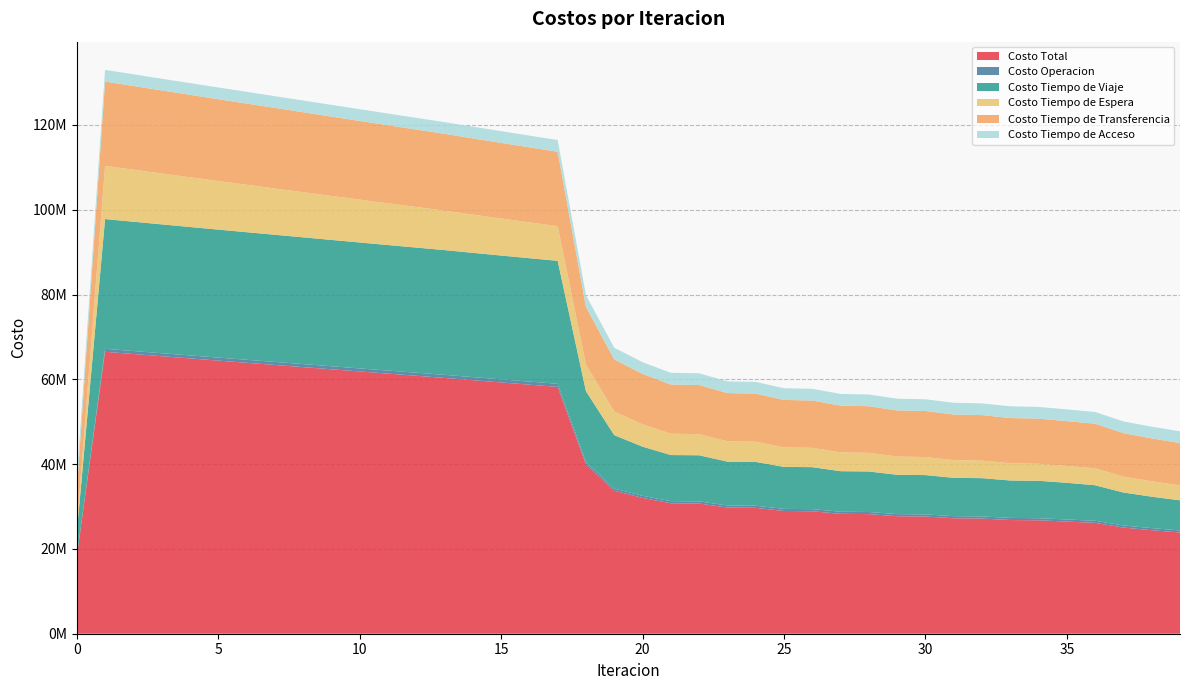

Reading left to right, what are all the values shown in this chart?

Costo Total: 0=18187742.6	1=66491625.5	2=65969319.6	3=65449367.1	4=64930950.4	5=64414966.0	6=63901595.1	7=63389255.3	8=62876882.1	9=62364193.9	10=61852529.6	11=61343308.9	12=60835319.0	13=60327429.3	14=59793598.4	15=59262652.3	16=58736226.0	17=58216488.1	18=39922850.4	19=33722131.5	20=32021736.4	21=30770315.4	22=30708220.8	23=29759409.8	24=29693570.1	25=28949535.7	26=28881342.9	27=28278524.8	28=28208956.3	29=27714528.8	30=27644210.9	31=27232640.4	32=27161825.3	33=26815499.2	34=26744458.5	35=26450676.5	36=26145348.9	37=25034741.9	38=24414510.0	39=23868483.1
Costo Operacion: 0=0.0	1=701575.4	2=703584.1	3=705589.6	4=707592.4	5=709593.0	6=711591.7	7=713589.0	8=715585.1	9=717580.3	10=719574.9	11=721569.2	12=723563.3	13=725557.5	14=727361.6	15=729161.5	16=730955.0	17=732739.6	18=562657.3	19=509941.9	20=501963.3	21=497281.7	22=498986.6	23=495847.6	24=497495.5	25=495403.9	26=497008.8	27=495543.3	28=497113.0	29=496044.0	30=497584.2	31=496761.7	32=498276.4	33=497602.3	34=499094.1	35=498503.0	36=493079.7	37=494429.5	38=495664.7	39=497378.9
Costo Tiempo de Viaje: 0=5572556.8	1=30602178.6	2=30493594.6	3=30387894.8	4=30284156.5	5=30183190.7	6=30085107.0	7=29988262.4	8=29891538.9	9=29794606.9	10=29698760.8	11=29605377.8	12=29513203.3	13=29421064.2	14=29309074.5	15=29199935.8	16=29095266.1	17=28997213.9	18=16712702.6	19=12600627.3	20=11595225.2	21=10871915.2	22=10876961.6	23=10329730.2	24=10331832.2	25=9904867.3	26=9904973.4	27=9559910.0	28=9558662.1	29=9274465.6	30=9272258.7	31=9033351.3	32=9030208.7	33=8825942.2	34=8821971.7	35=8645057.0	36=8376827.1	37=7774123.1	38=7409968.0	39=7096497.0
Costo Tiempo de Espera: 0=1254538.3	1=12545383.0	2=12274253.8	3=12003370.4	4=11732684.8	5=11462157.6	6=11191756.2	7=10921452.7	8=10651222.8	9=10381044.2	10=10110896.5	11=9840760.0	12=9570615.4	13=9300443.0	14=9019888.1	15=8738962.2	16=8457468.8	17=8175171.7	18=6272691.5	19=5575681.8	20=5272561.0	21=5034174.4	22=4985273.4	23=4803311.9	24=4754626.2	25=4609827.0	26=4561616.1	27=4445112.3	28=4397309.2	29=4302702.5	30=4255366.0	31=4178515.4	32=4131720.1	33=4069690.5	34=4023490.8	35=3973926.7	36=3998157.1	37=3748758.1	38=3633809.5	39=3525929.0
Costo Tiempo de Transferencia: 0=8598768.5	1=19880609.6	2=19736008.1	3=19590633.2	4=19444637.7	5=19298145.9	6=19151261.3	7=19004072.2	8=18856656.4	9=18709083.5	10=18561418.4	11=18413722.9	12=18266058.0	13=18118485.6	14=17975395.2	15=17832713.9	16=17690657.1	17=17549483.9	18=13612920.1	19=12274001.6	20=11890108.0	21=11605065.2	22=11585120.2	23=11368641.1	24=11347737.2	25=11177558.6	26=11155865.7	27=11016080.2	28=10993993.0	29=10879437.7	30=10857123.1	31=10762133.0	32=10739741.1	33=10660385.2	34=10638023.0	35=10571310.9	36=10515406.0	37=10255552.2	38=10113188.8	39=9986799.2
Costo Tiempo de Acceso: 0=2761879.0	1=2761879.0	2=2761879.0	3=2761879.0	4=2761879.0	5=2761879.0	6=2761879.0	7=2761879.0	8=2761879.0	9=2761879.0	10=2761879.0	11=2761879.0	12=2761879.0	13=2761879.0	14=2761879.0	15=2761879.0	16=2761879.0	17=2761879.0	18=2761879.0	19=2761879.0	20=2761879.0	21=2761879.0	22=2761879.0	23=2761879.0	24=2761879.0	25=2761879.0	26=2761879.0	27=2761879.0	28=2761879.0	29=2761879.0	30=2761879.0	31=2761879.0	32=2761879.0	33=2761879.0	34=2761879.0	35=2761879.0	36=2761879.0	37=2761879.0	38=2761879.0	39=2761879.0